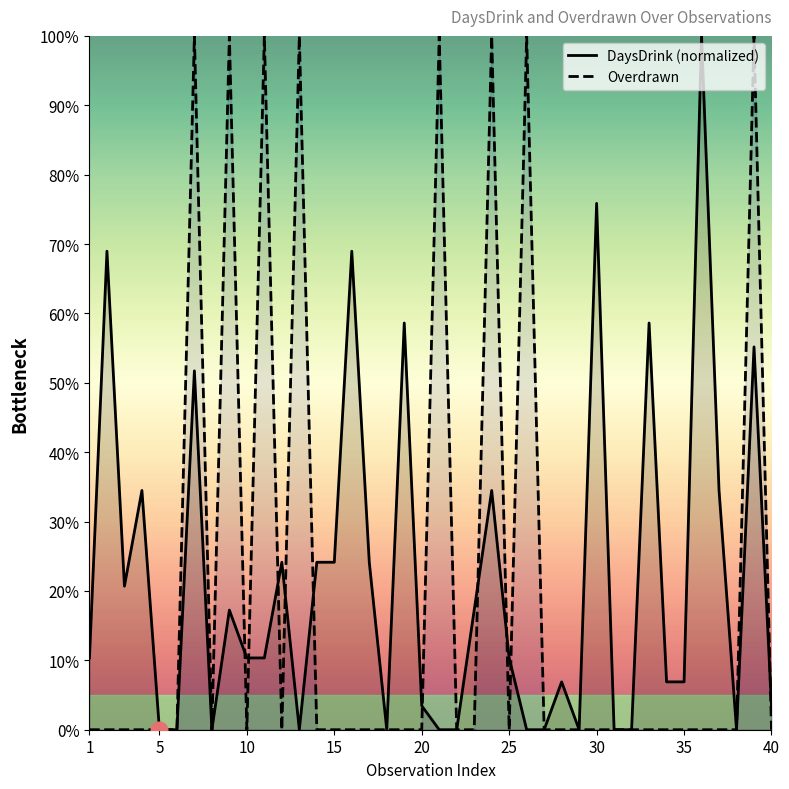

Reading left to right, what are all the values shown in this chart?

DaysDrink (normalized): 0.1	0.7	0.2	0.3	0.0	0.0	0.5	0.0	0.2	0.1	0.1	0.2	0.0	0.2	0.2	0.7	0.2	0.0	0.6	0.0	0.0	0.0	0.2	0.3	0.1	0.0	0.0	0.1	0.0	0.8	0.0	0.0	0.6	0.1	0.1	1.0	0.3	0.0	0.6	0.0
Overdrawn: 0.0	0.0	0.0	0.0	0.0	0.0	1.0	0.0	1.0	0.0	1.0	0.0	1.0	0.0	0.0	0.0	0.0	0.0	0.0	0.0	1.0	0.0	0.0	1.0	0.0	1.0	0.0	0.0	0.0	0.0	0.0	0.0	0.0	0.0	0.0	0.0	0.0	0.0	1.0	0.0